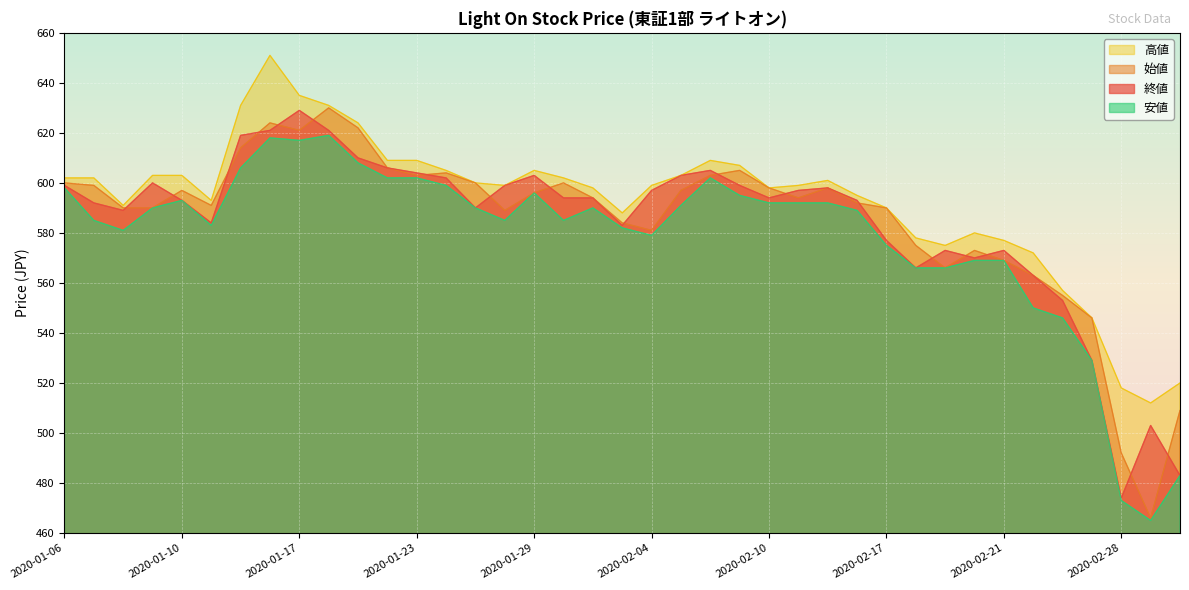

Is the value of 安値 at 2020-02-03 greater than the value of 終値 at 2020-02-14?

No